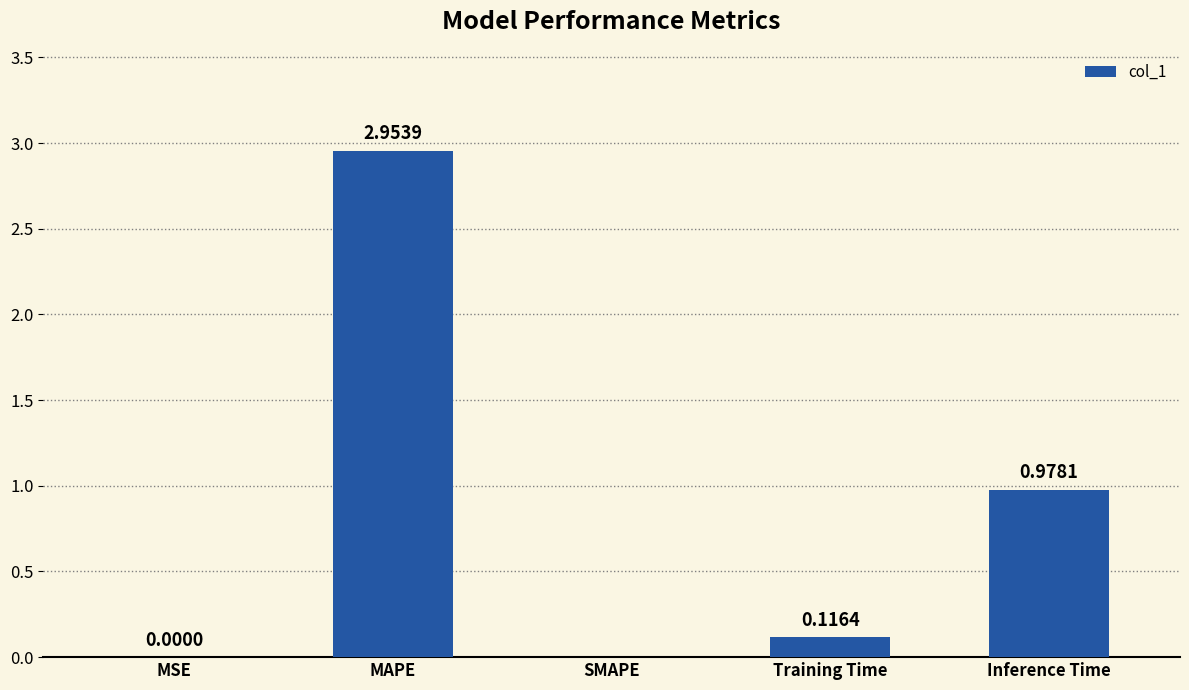

How many series are shown in this chart?

1